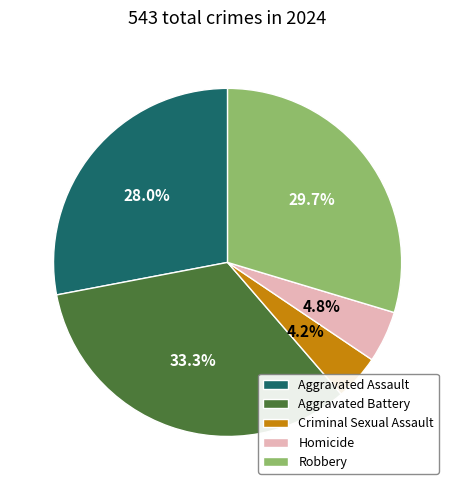

Which category has the smallest portion of the pie?

Criminal Sexual Assault